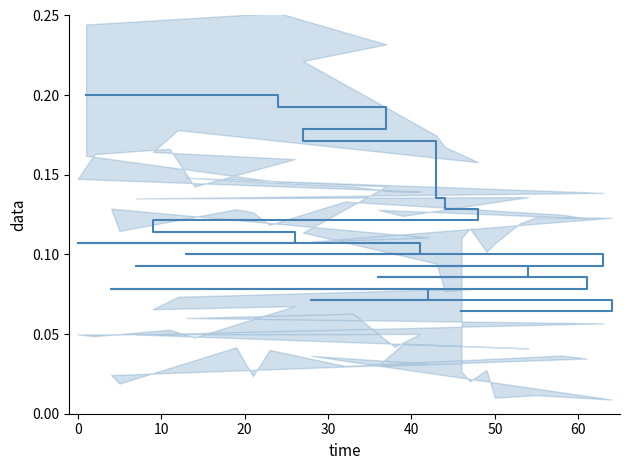

What is the label of the 3rd point from the left?

10